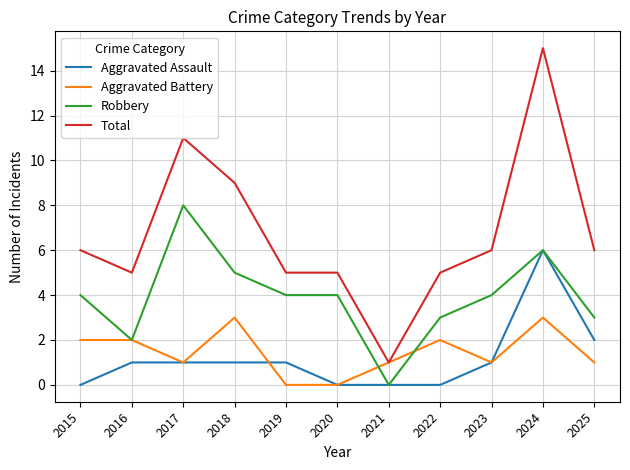

Rank the series by their maximum value, from highest to lowest.

Total, Robbery, Aggravated Assault, Aggravated Battery